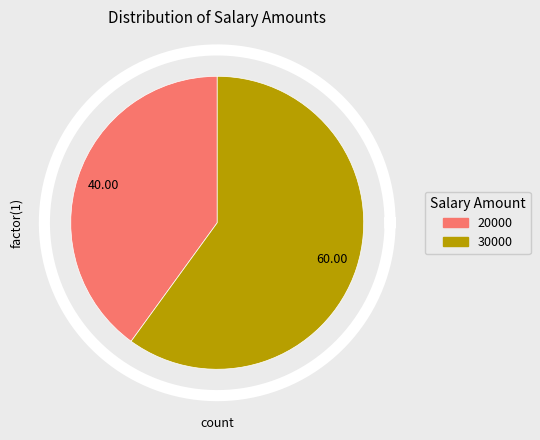

What percentage is the 30000 slice, to the nearest percent?

60%